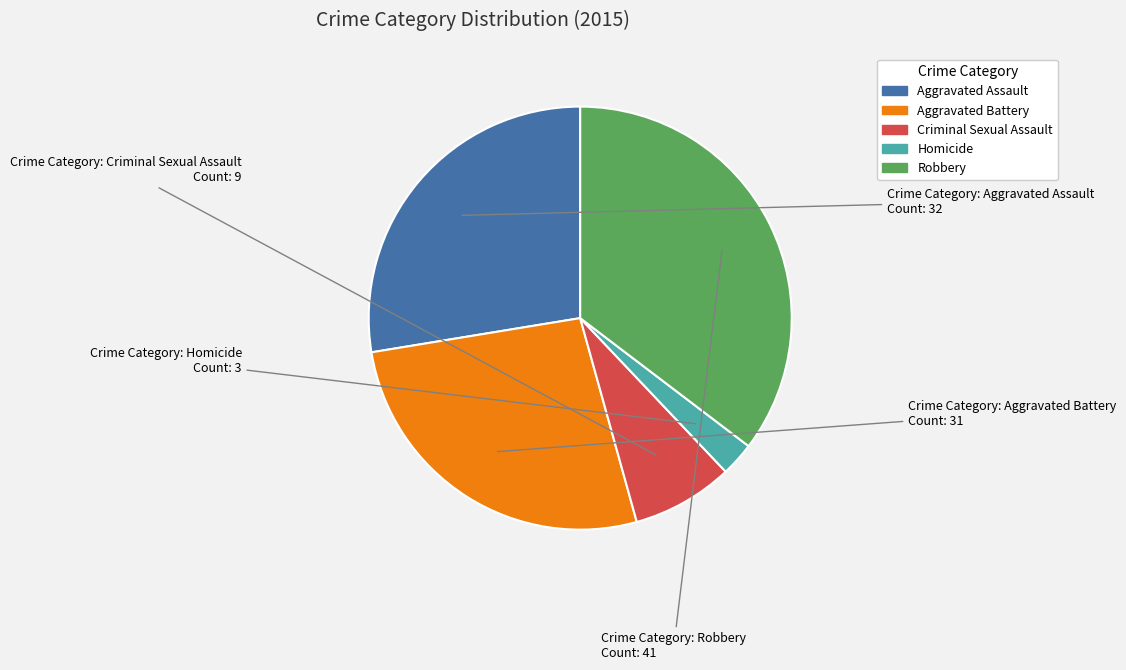

How many slices are in this pie chart?

5